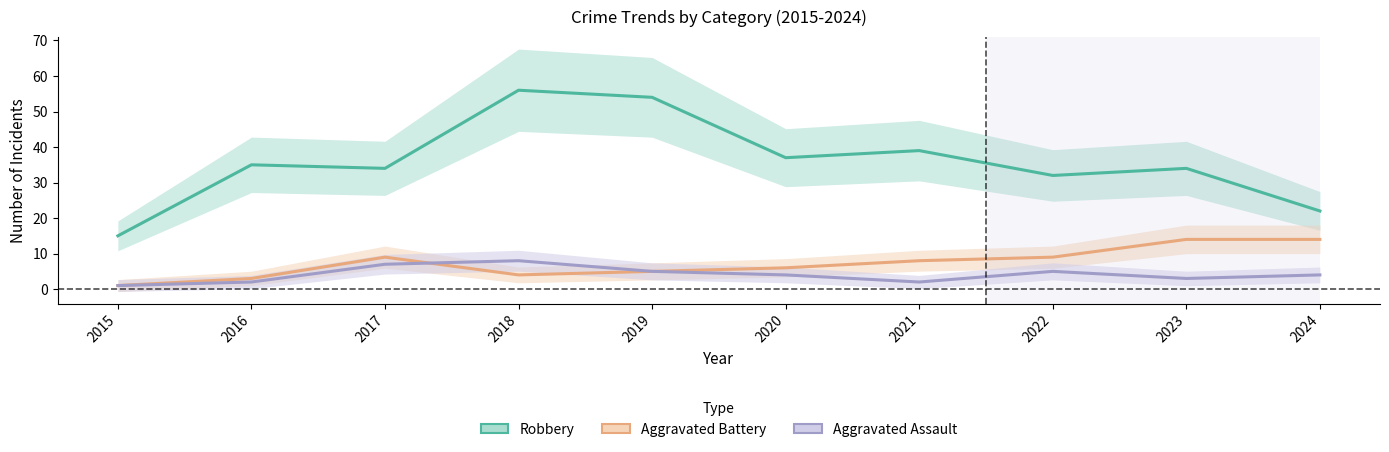

What is the total value across all series at 2020?

47